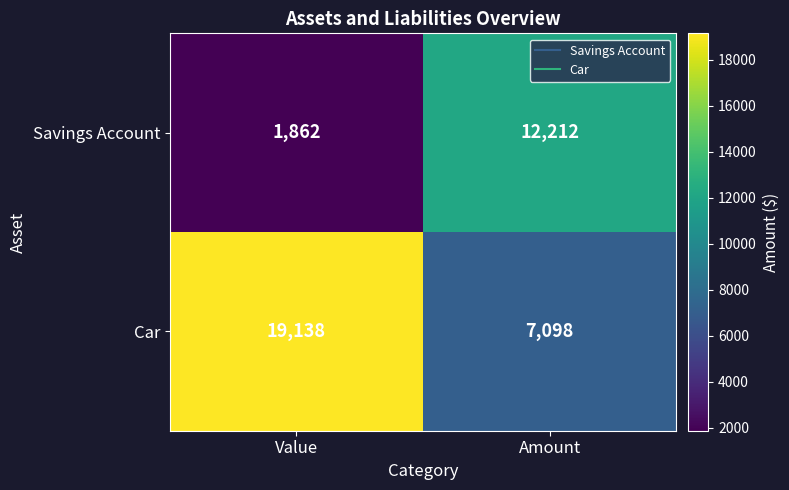

What is the total value across all series at Amount?

19310